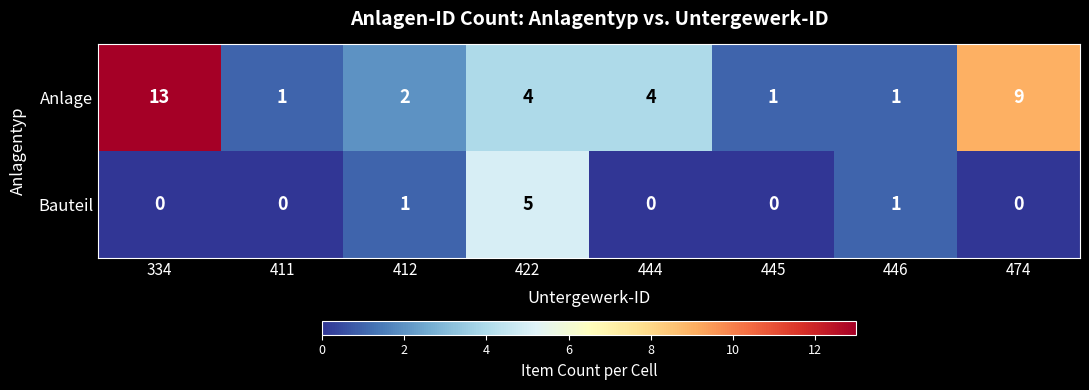

How many values in the Bauteil series exceed 0?

3